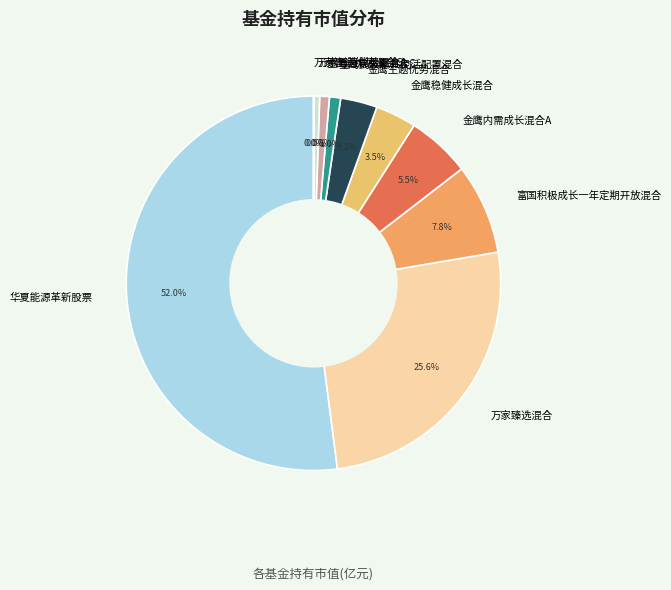

Combined, what portion of the pie is 万家智造优势混合A and 万家臻选混合?

26.1%